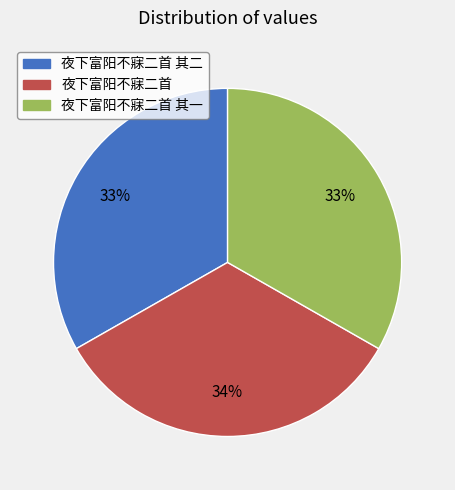

Count the number of slices in the pie.

3